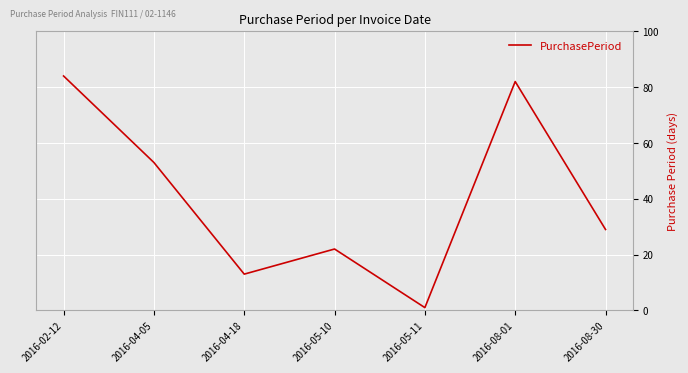

At which category does the chart reach its peak across all series?

2016-02-12